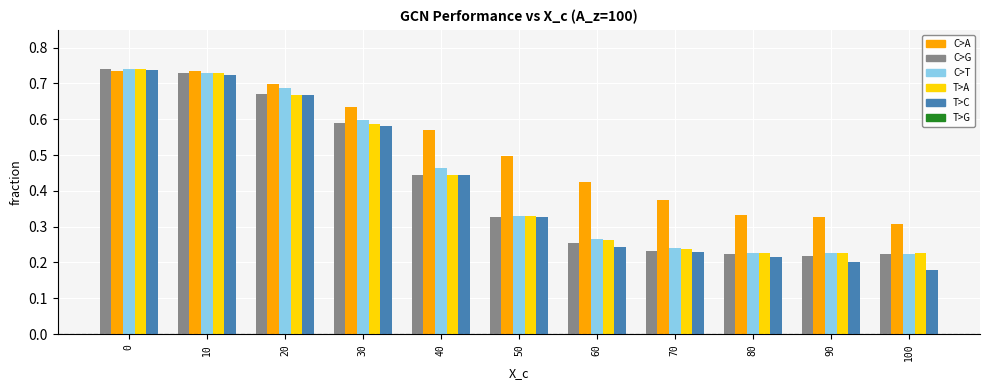

What is the difference between the highest and lowest values at 100?

0.1